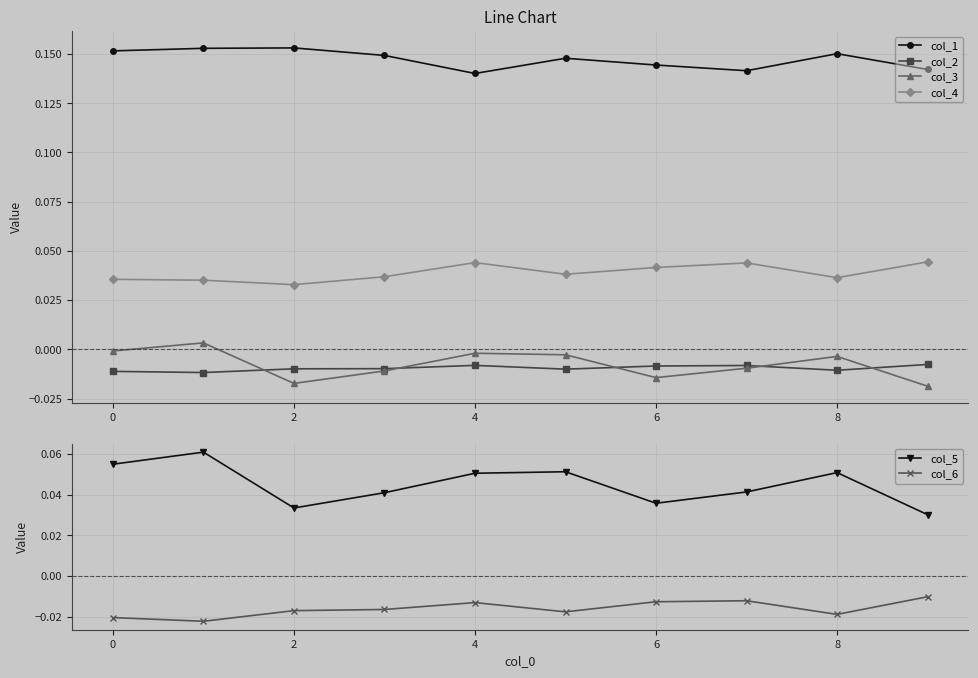

List the series in order of their peak value, highest first.

col_1, col_5, col_4, col_3, col_2, col_6